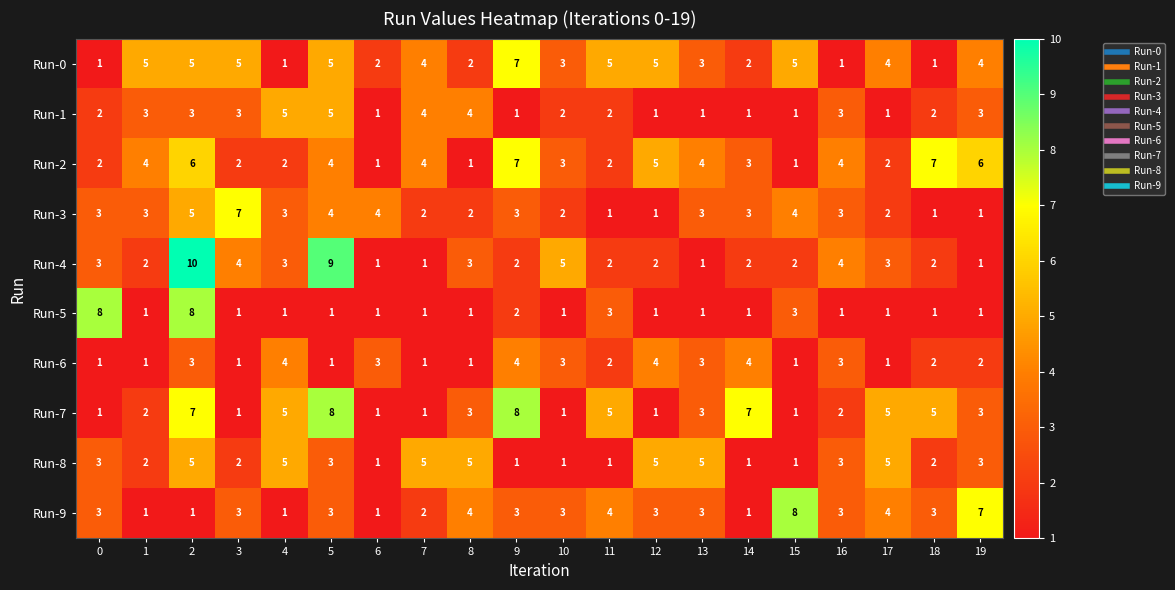

How many Run-0 values are between 2 and 5?

15